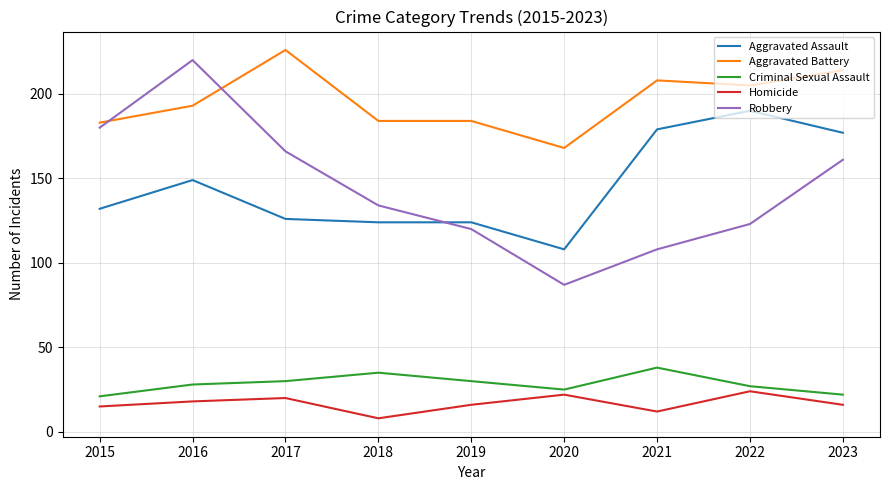

What are all the series names shown in the legend?

Aggravated Assault, Aggravated Battery, Criminal Sexual Assault, Homicide, Robbery